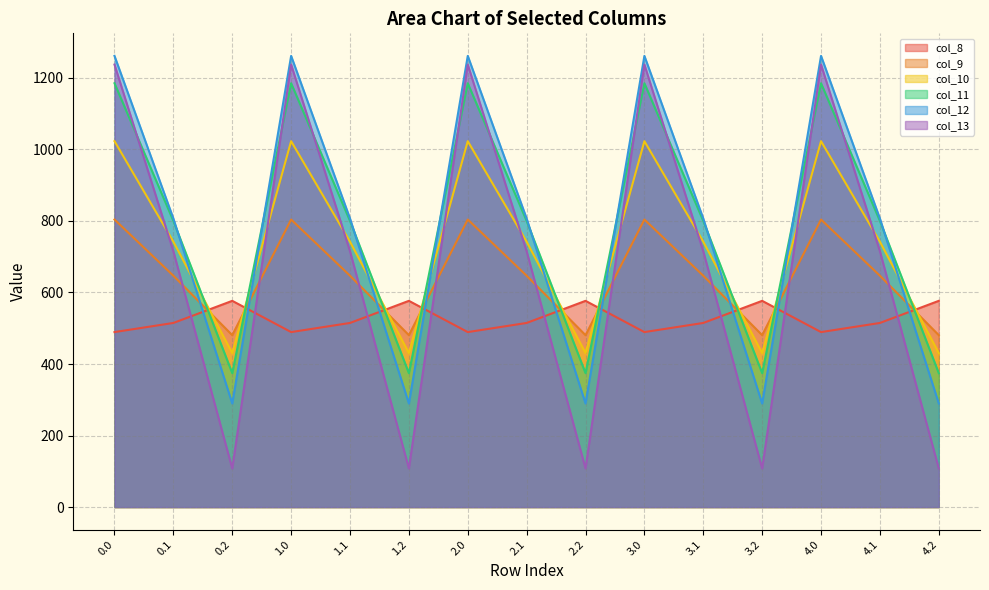

What position from the left is 2.0?

7